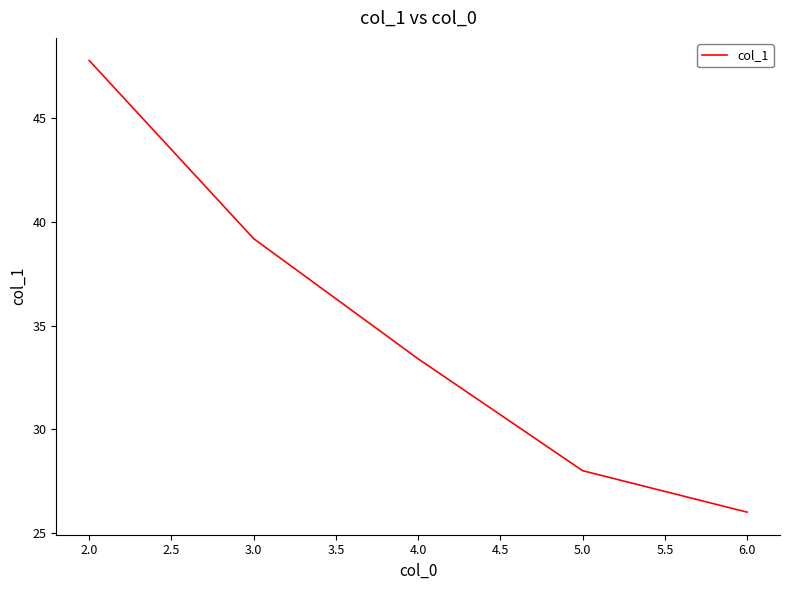

Rank the categories by value from lowest to highest.

6.0, 5.0, 4.0, 3.0, 2.0